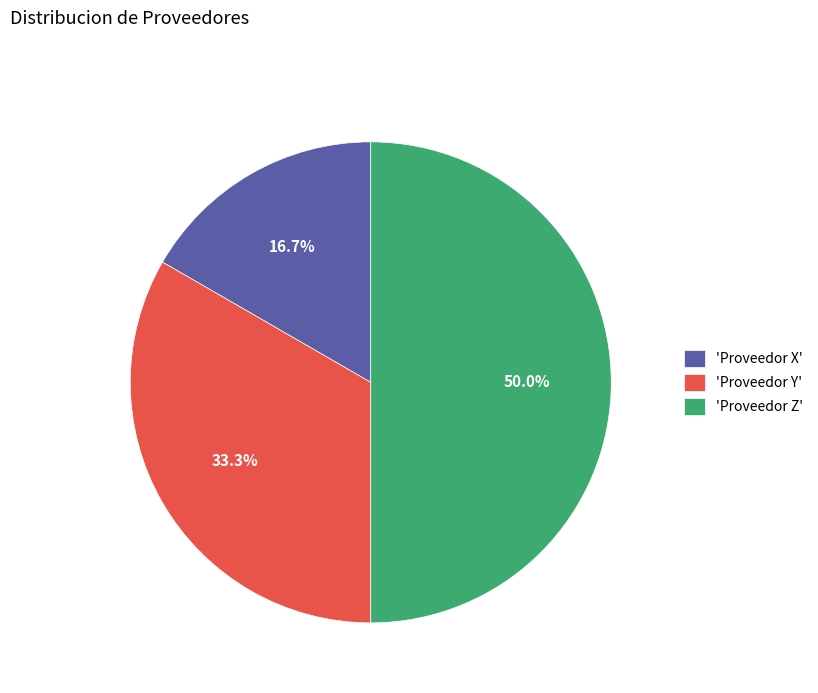

How many slices are in this pie chart?

3